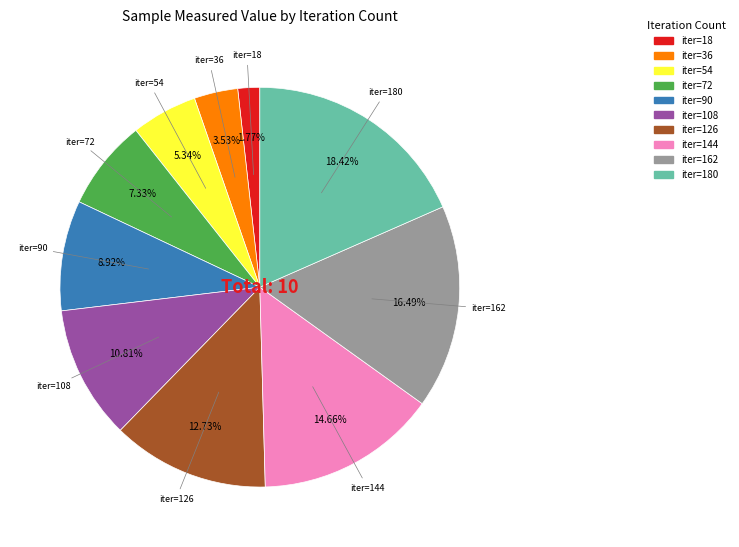

How many slices are in this pie chart?

10